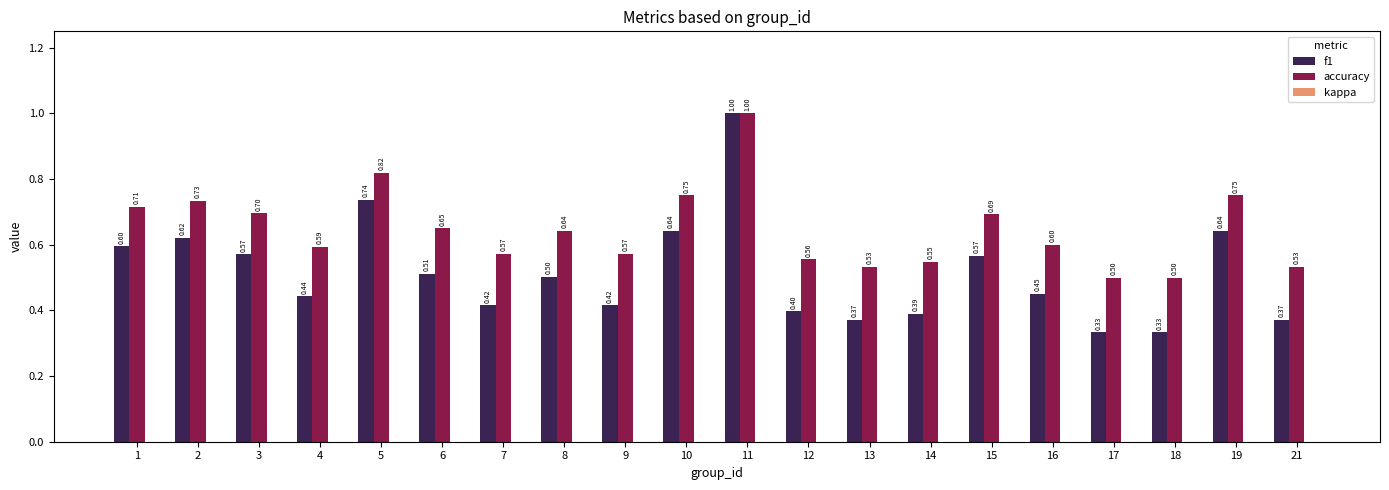

At which category is the sum across all series the highest?

11